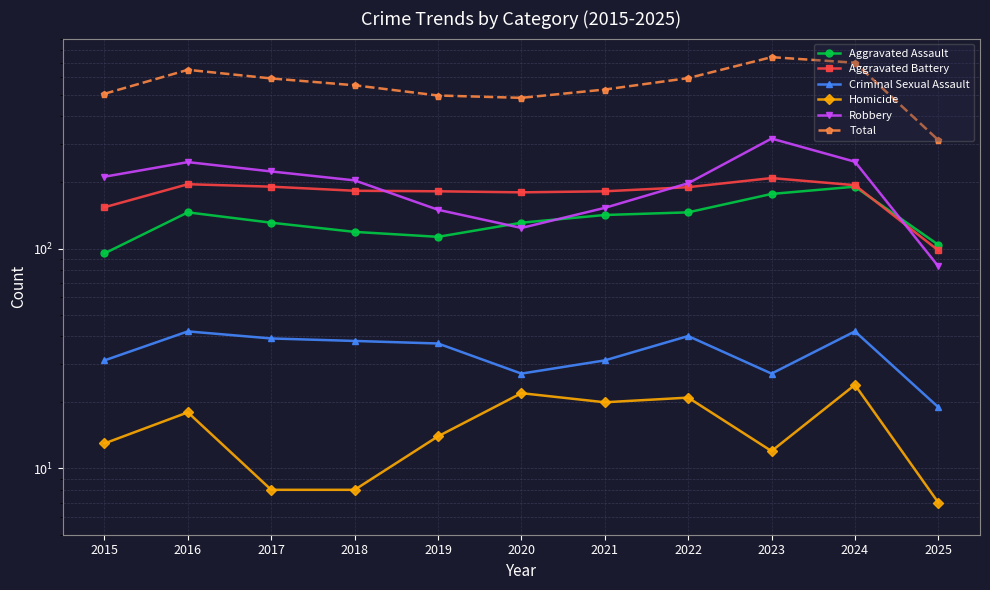

How many interior local valleys does the Criminal Sexual Assault series have?

2